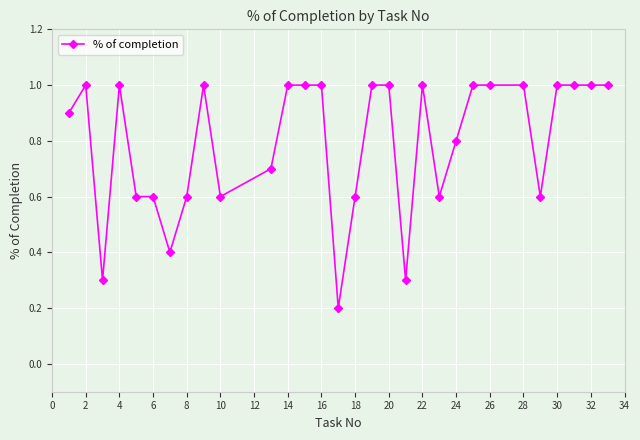

Does the chart display data point markers on the line(s)?

Yes